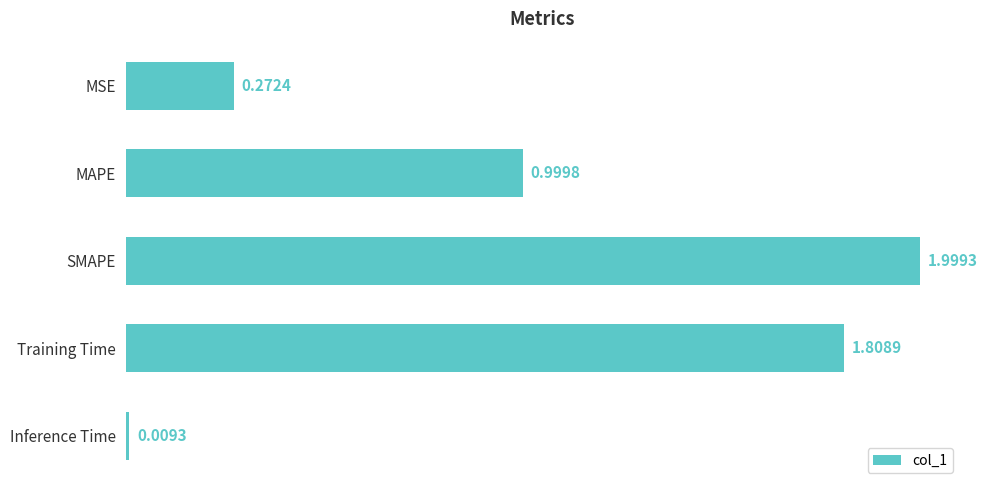

Where is the data nearest to the value 1?

MAPE